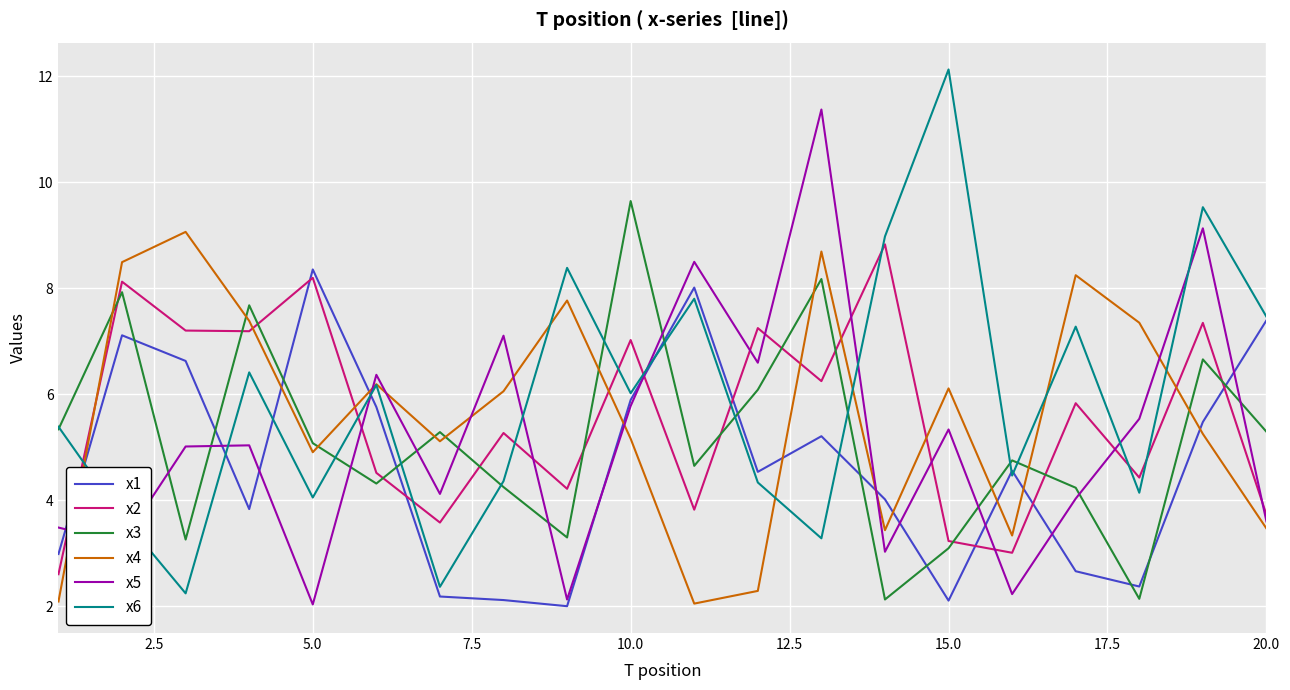

What is the lowest value of the x1 series?

2.0